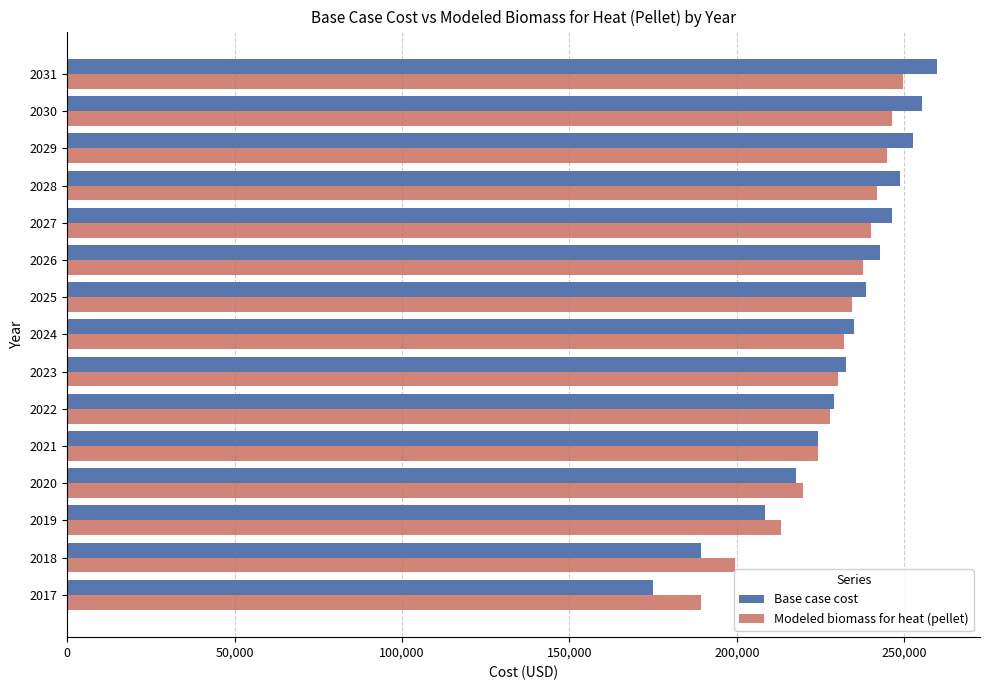

What is the difference between the Modeled biomass for heat (pellet) values at 2017 and 2026?

48513.1